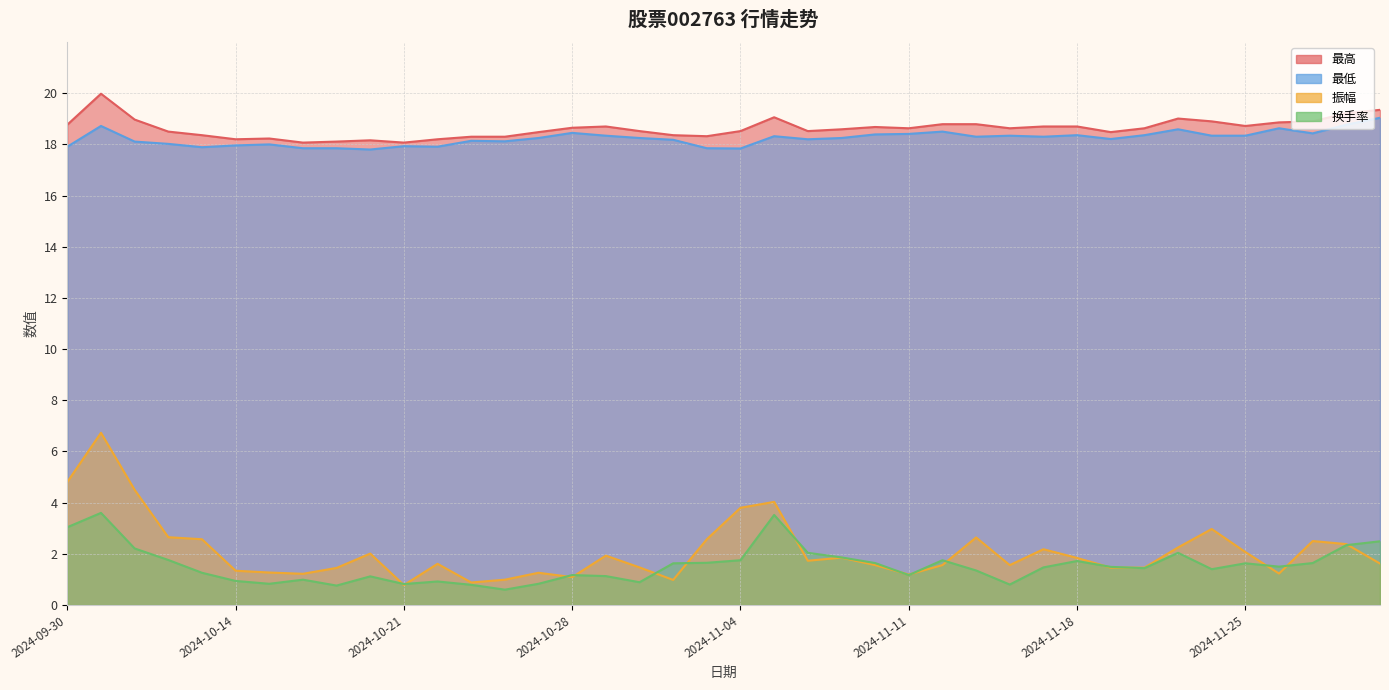

True or false: 振幅 and 最低 intersect in this chart.

False